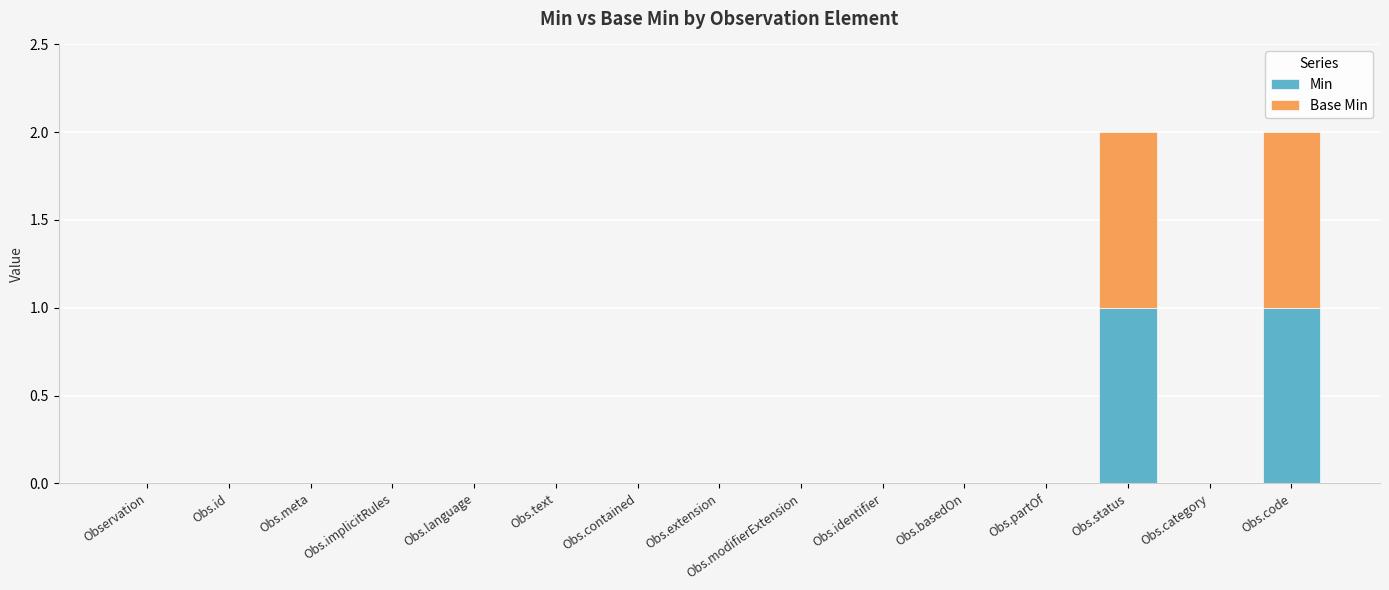

True or false: Min has a value of -1 at Obs.extension.

False